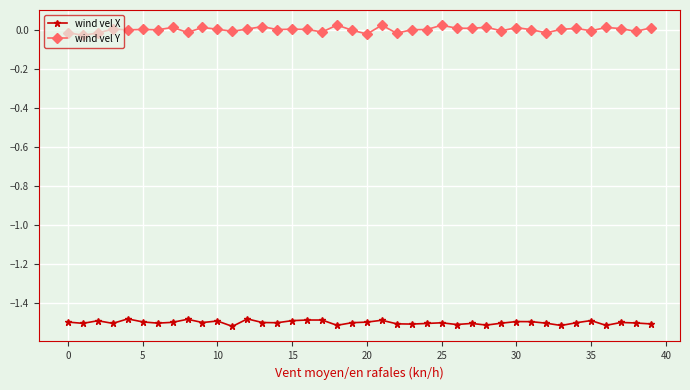

True or false: wind vel Y and wind vel X intersect in this chart.

False